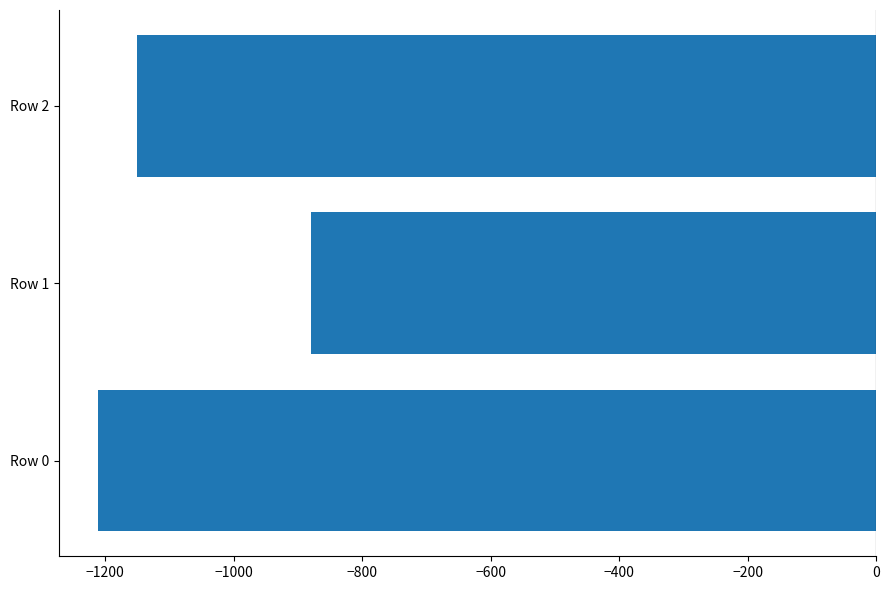

What is the average value?

-1080.4